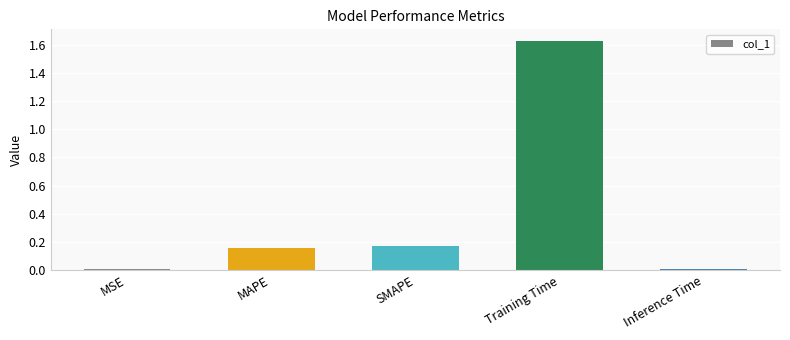

How many series are shown in this chart?

1